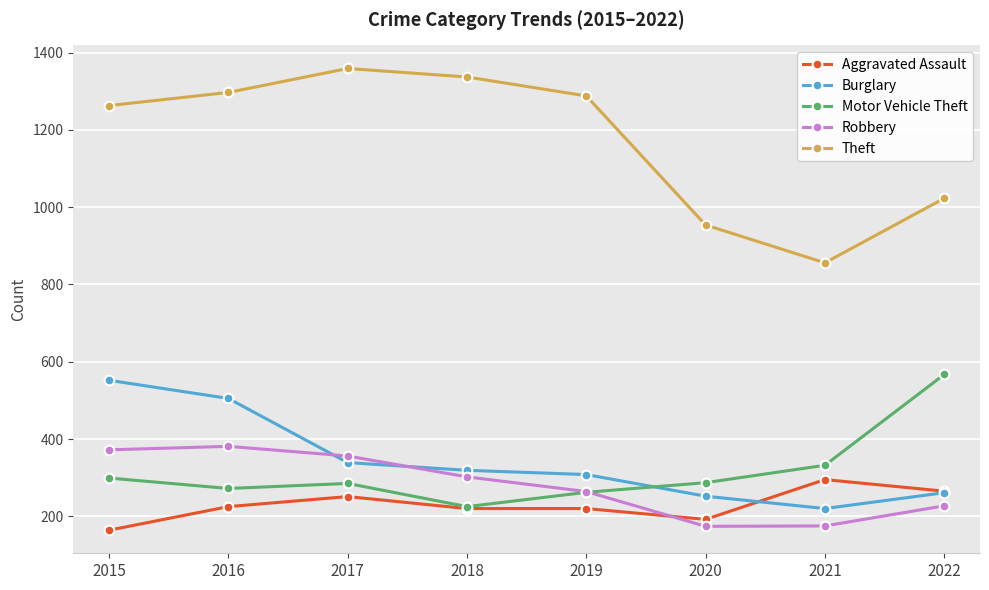

What is the value of the Aggravated Assault point at the 2nd from the left?

225